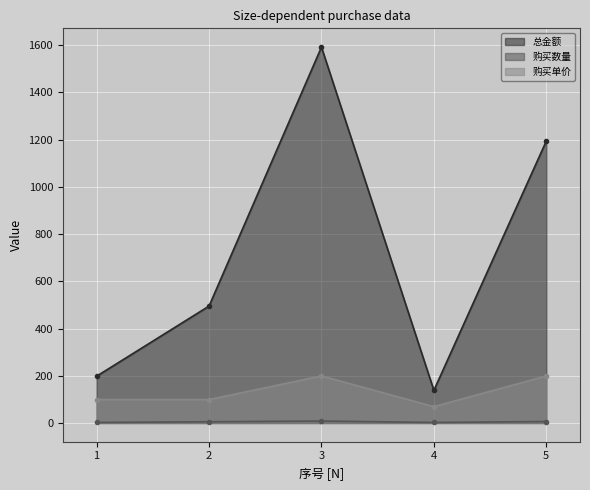

Where is the first local minimum for 购买数量?

4